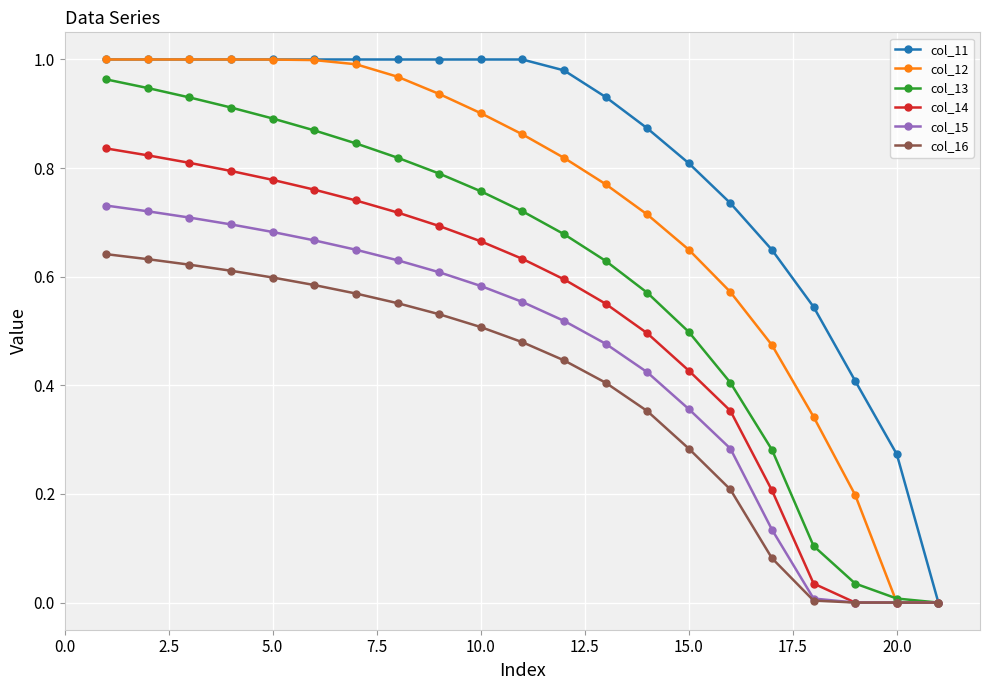

Which series has the largest total across all categories?

col_11